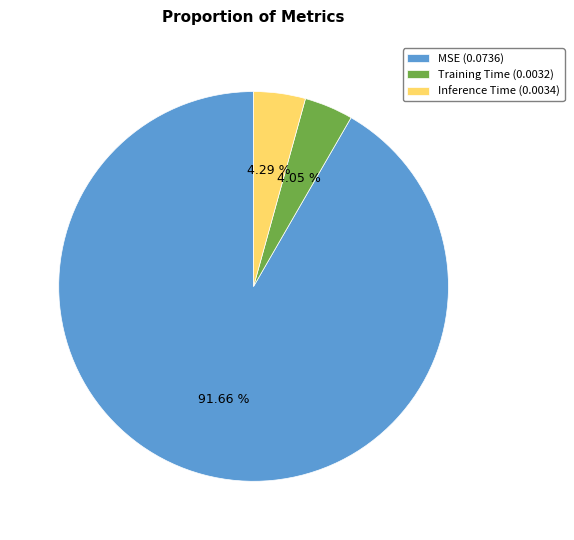

Is Training Time the majority of the pie?

No